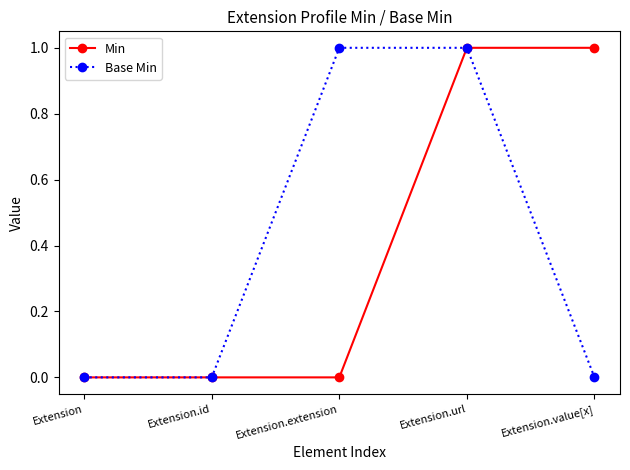

At which category is the sum across all series the highest?

Extension.url